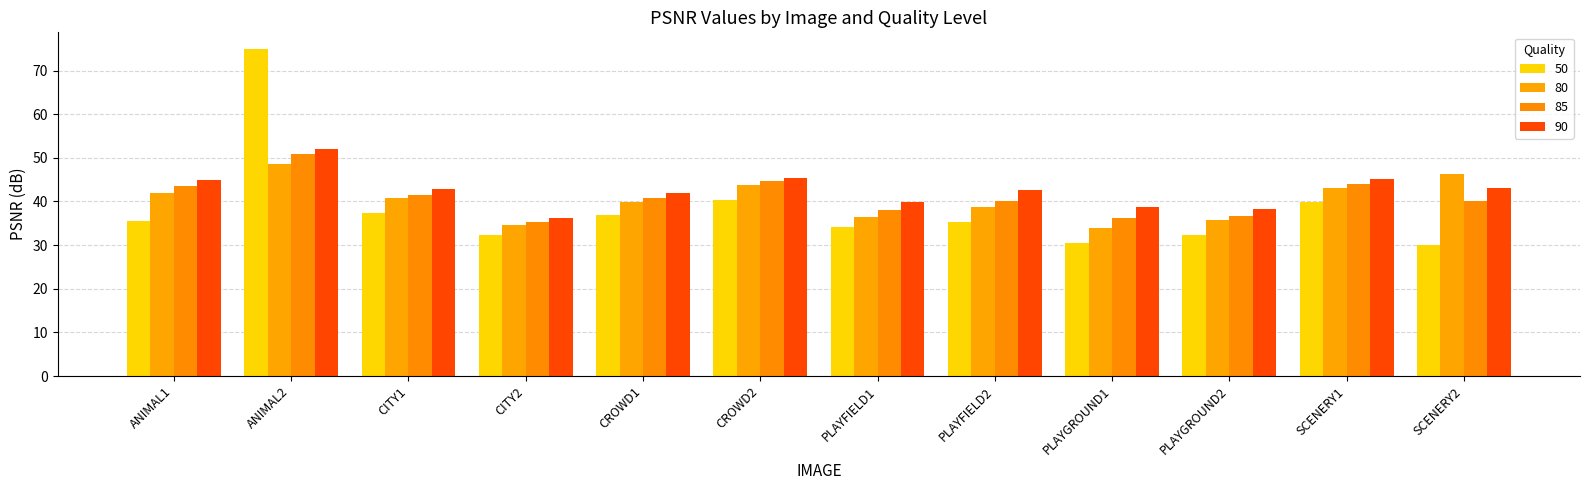

What position from the left is CITY1?

3